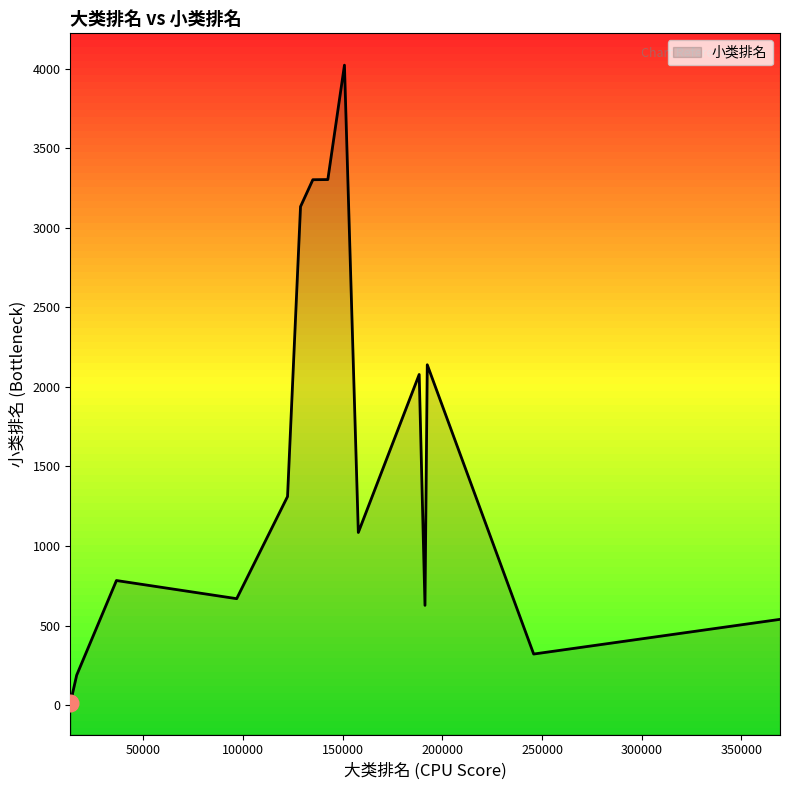

Where is the data nearest to the value 2018?

188380